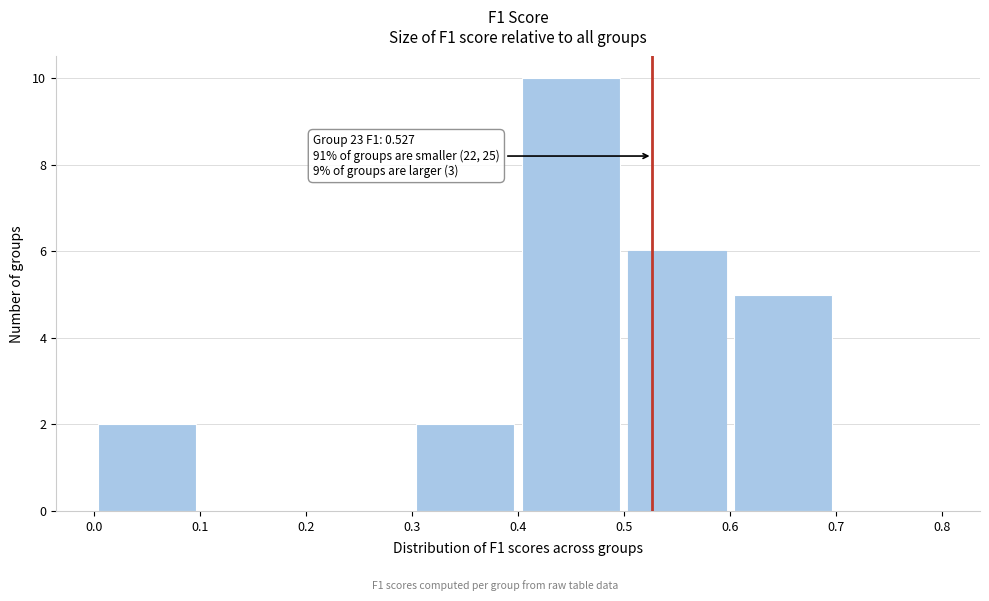

Which range on the x-axis has the tallest bar?

0.4 to 0.5